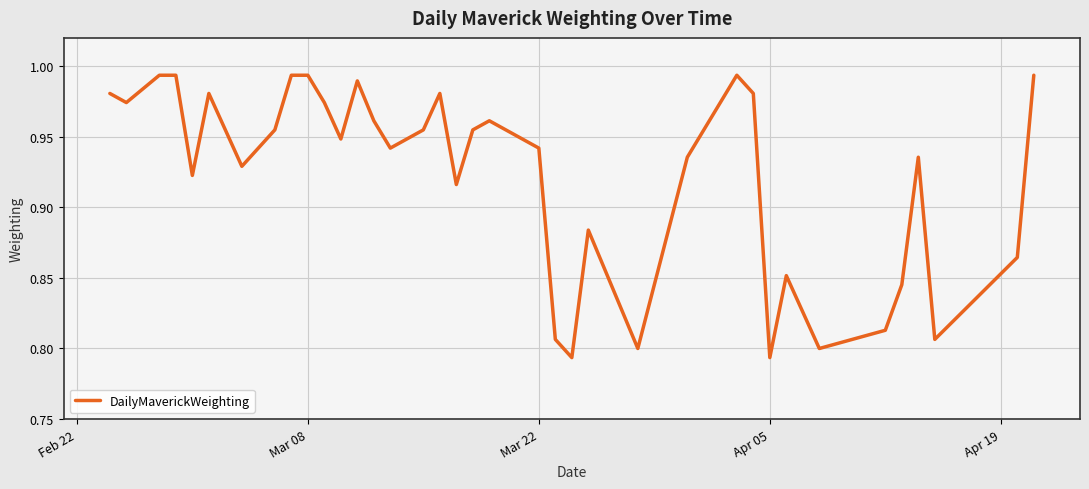

Does the chart display data point markers on the line(s)?

No